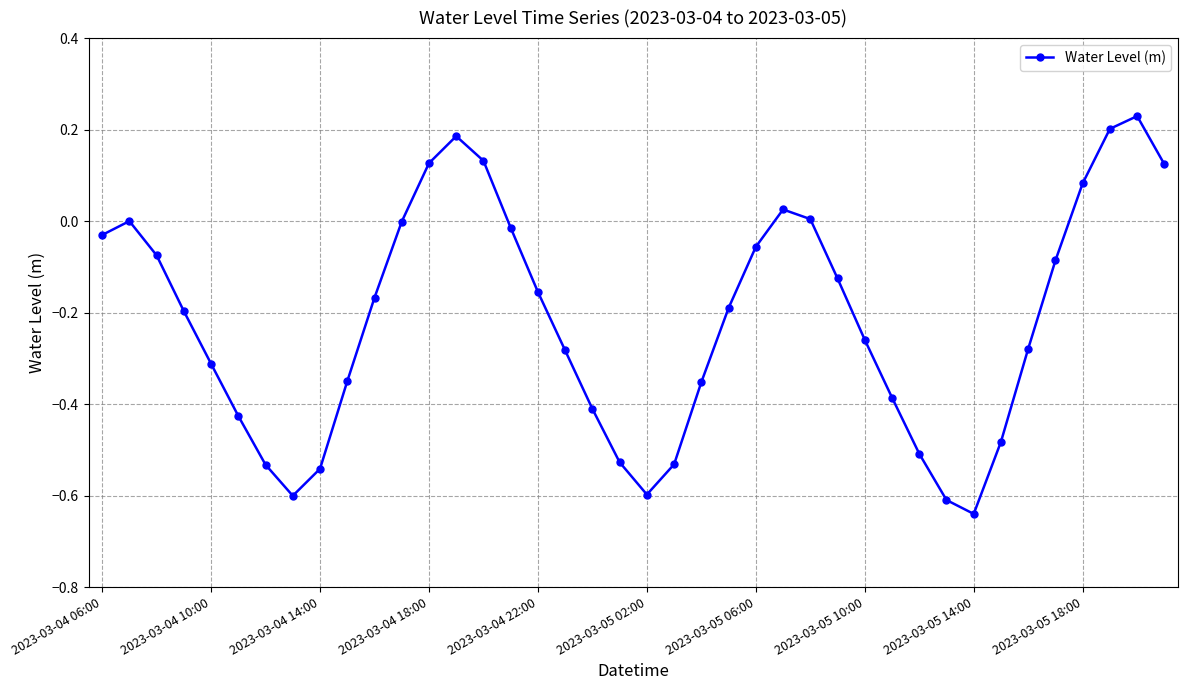

How many interior local valleys (lower than both neighbors) does the data have?

3